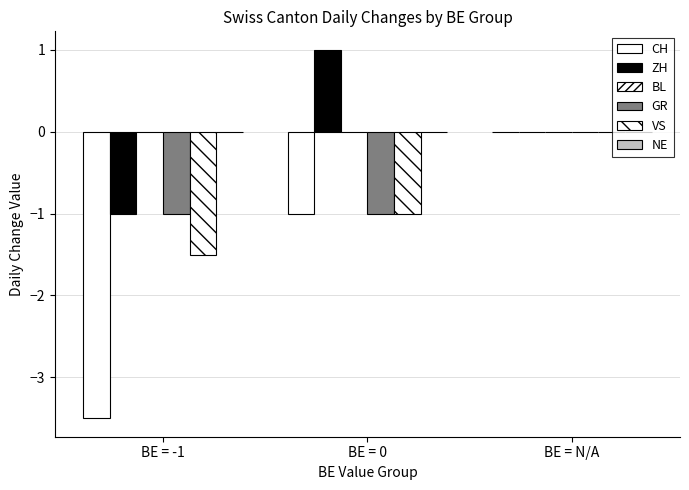

Reading right to left, transcribe all the data shown in this chart.

CH: 0.0	-1.0	-3.5
ZH: 0.0	1.0	-1.0
BL: 0.0	0.0	0.0
GR: 0.0	-1.0	-1.0
VS: 0.0	-1.0	-1.5
NE: 0.0	0.0	0.0